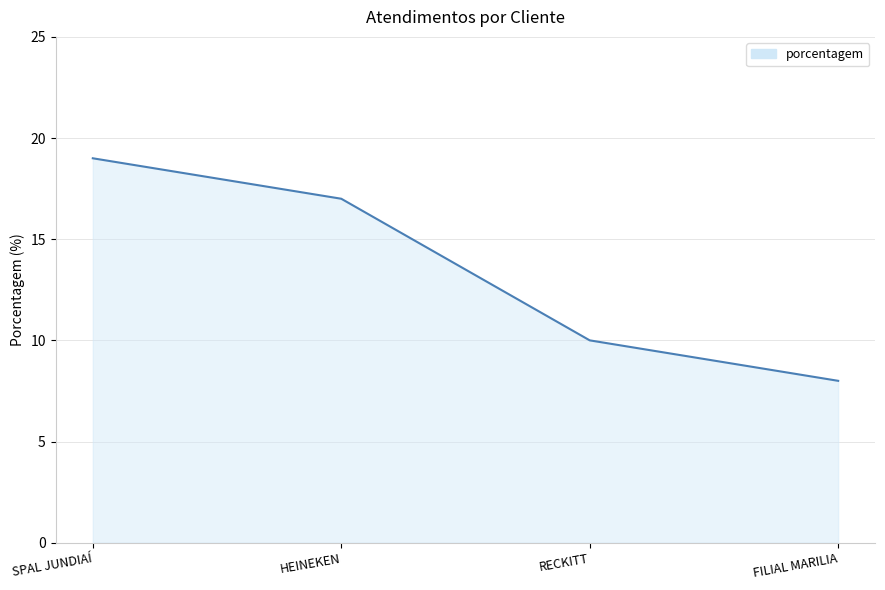

Is it true that the value at FILIAL MARILIA is 8?

True